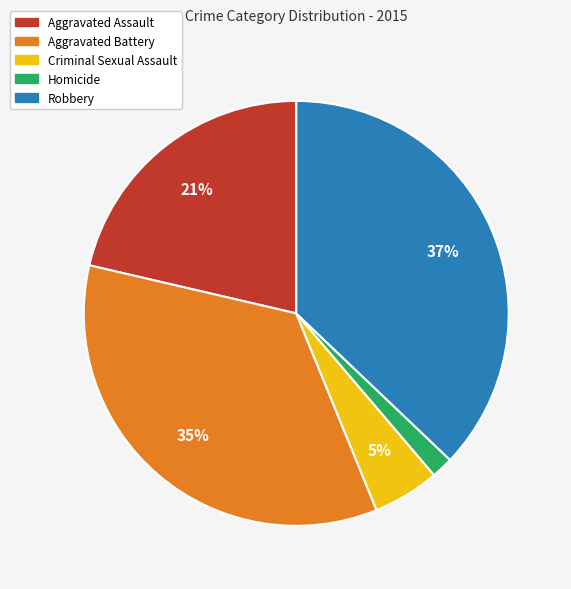

Is the sum of Homicide and Robbery greater than half?

No